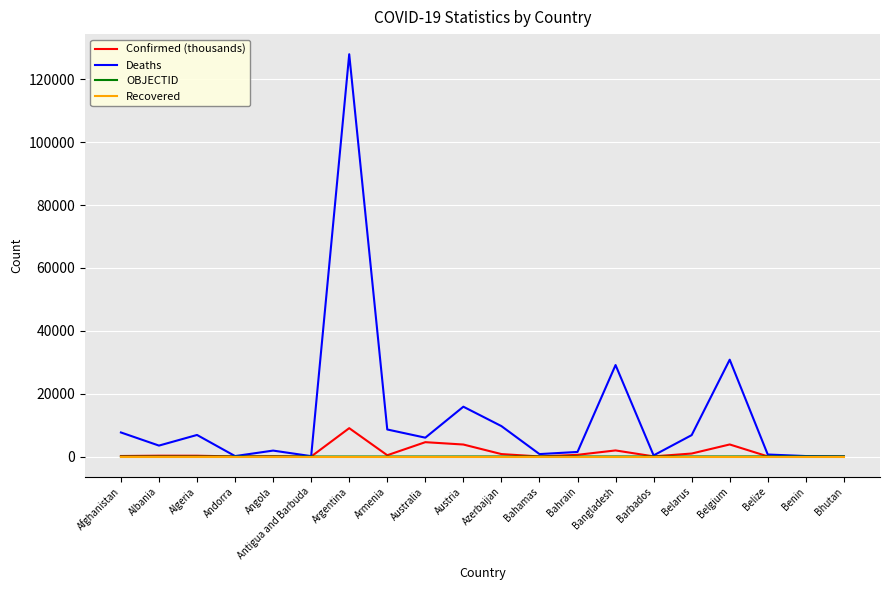

Which series has the largest range (max minus min)?

Deaths